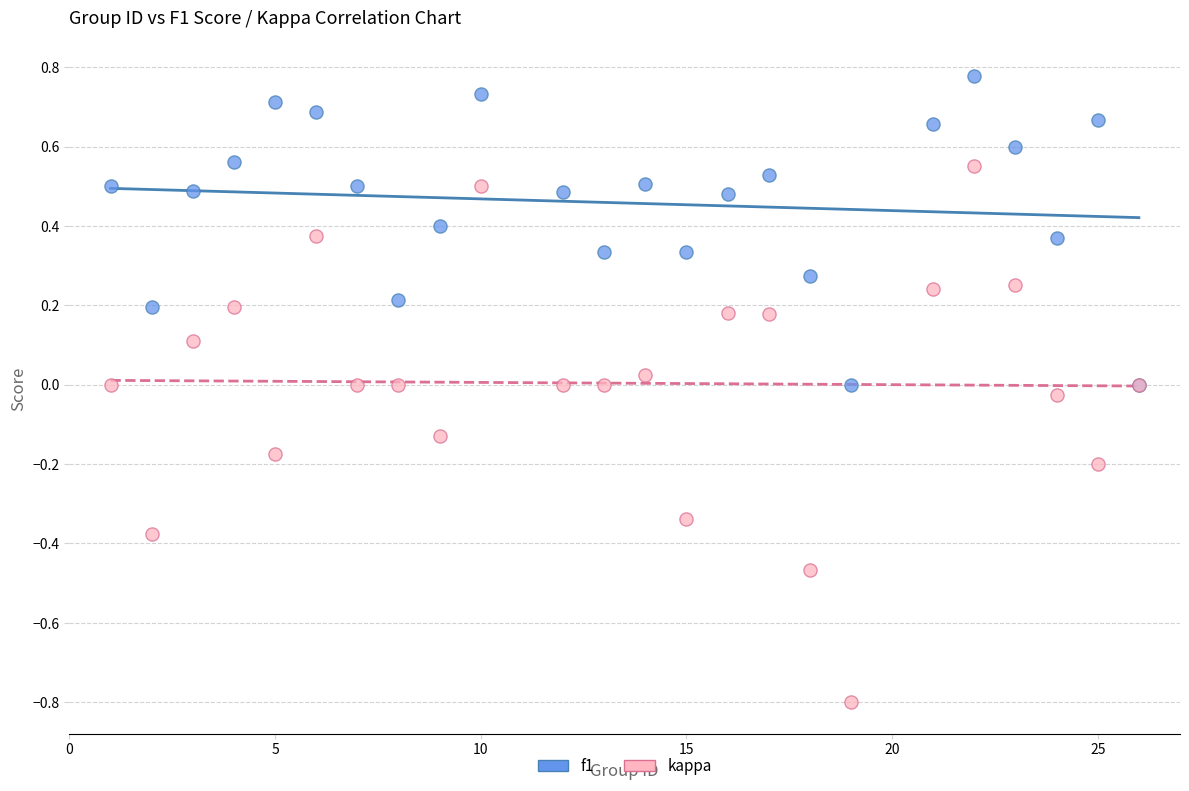

What is the X range (max minus min) for the scatter plot?

25.0